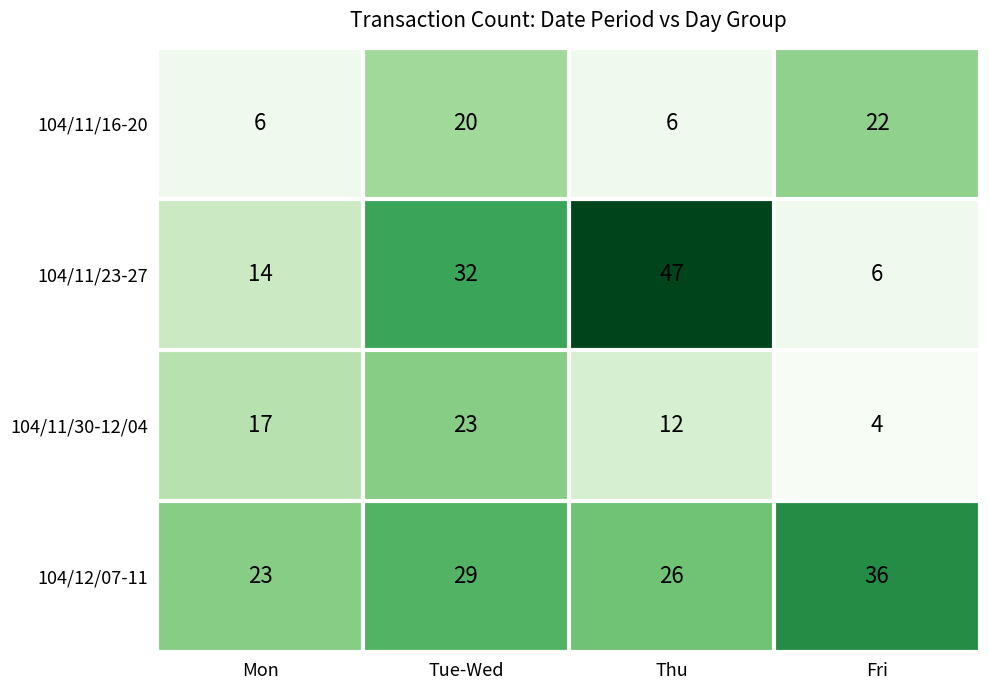

At which category does the chart reach its minimum across all series?

Fri